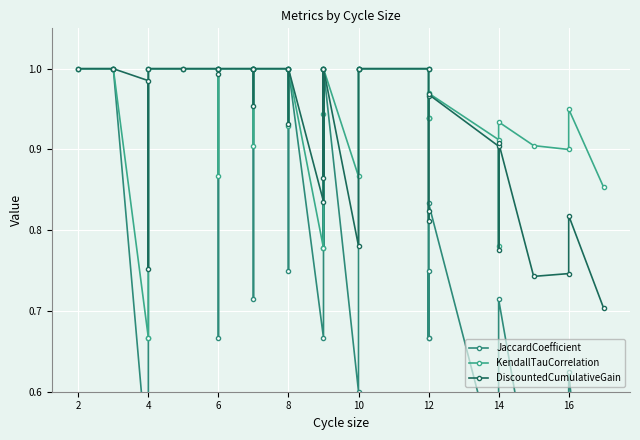

True or false: JaccardCoefficient has more than 1 interior local peaks.

True